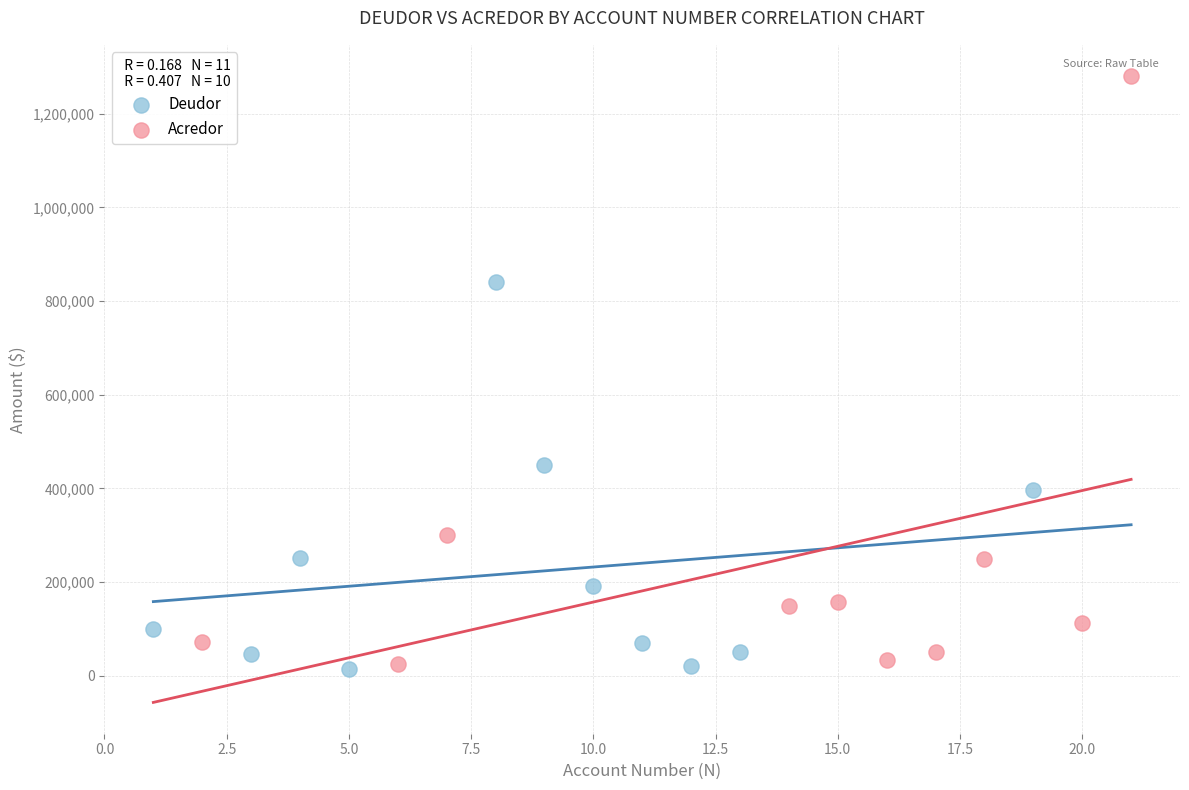

Which series reaches the maximum Y coordinate?

Acredor